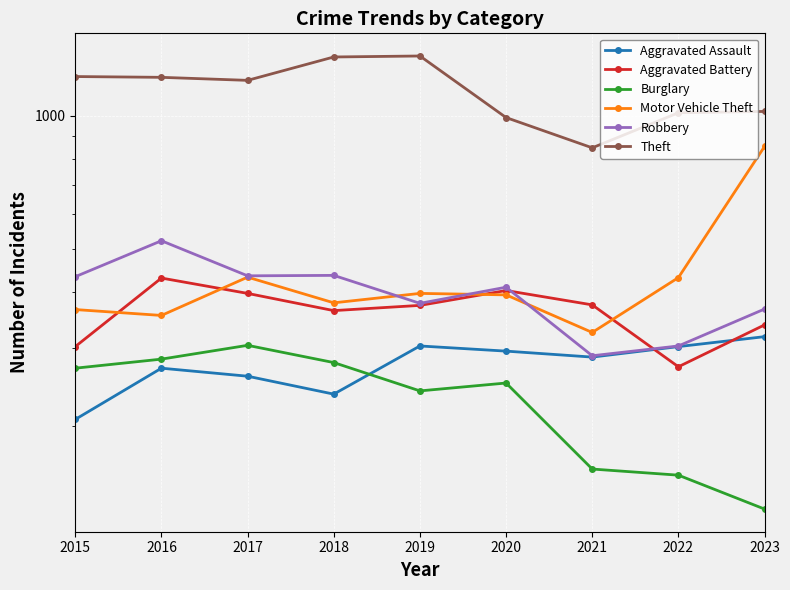

True or false: Robbery has a value of 411 at 2020.

True